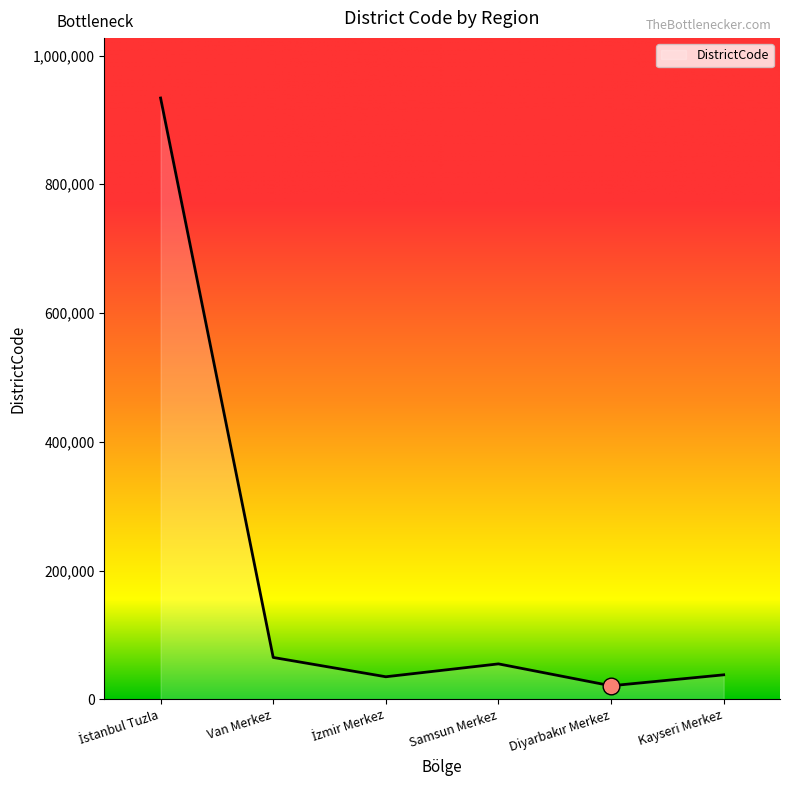

What is the sum of all values?

1148020